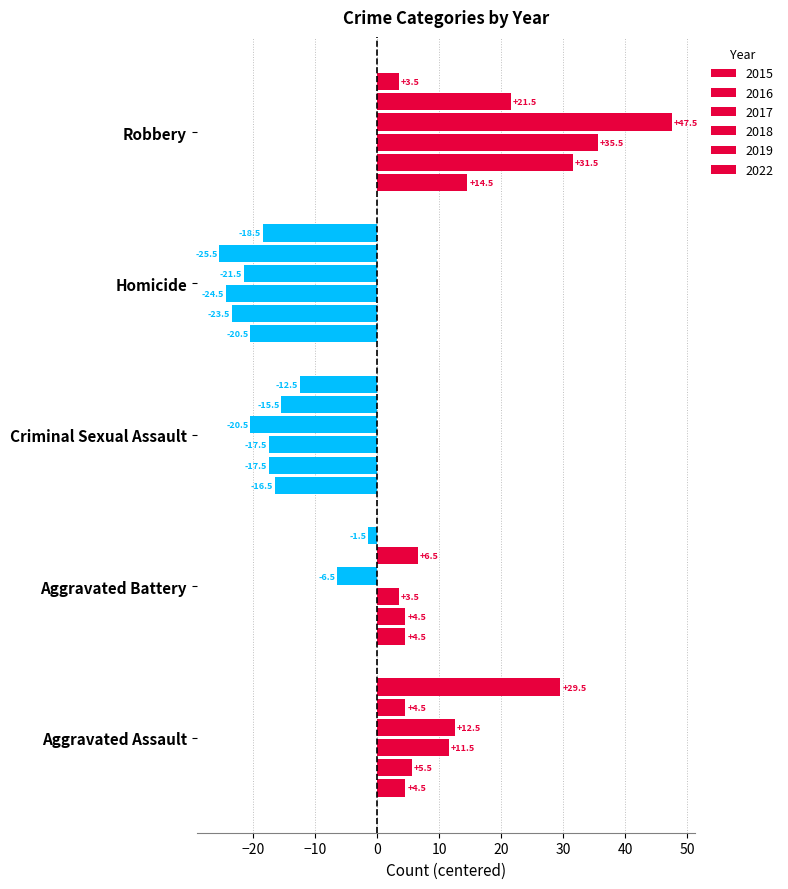

Reading left to right, transcribe all the data shown in this chart.

2015: 4.5	4.5	-16.5	-20.5	14.5
2016: 5.5	4.5	-17.5	-23.5	31.5
2017: 11.5	3.5	-17.5	-24.5	35.5
2018: 12.5	-6.5	-20.5	-21.5	47.5
2019: 4.5	6.5	-15.5	-25.5	21.5
2022: 29.5	-1.5	-12.5	-18.5	3.5